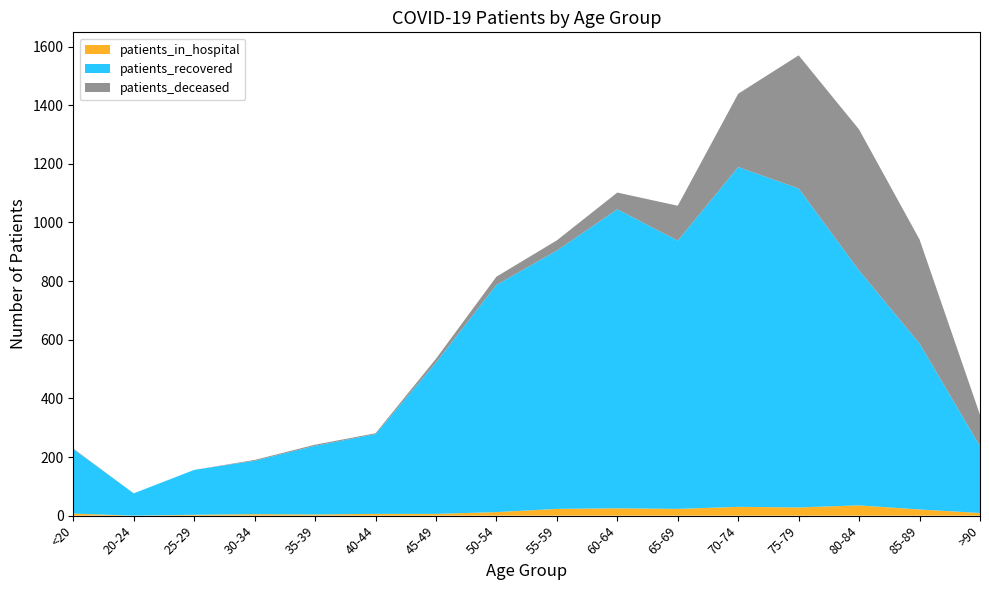

Reading left to right, list all the values displayed in this chart.

patients_in_hospital: <20=7	20-24=0	25-29=3	30-34=5	35-39=4	40-44=6	45-49=6	50-54=12	55-59=23	60-64=25	65-69=23	70-74=30	75-79=28	80-84=35	85-89=21	>90=9
patients_recovered: <20=220	20-24=76	25-29=153	30-34=182	35-39=234	40-44=272	45-49=516	50-54=775	55-59=881	60-64=1020	65-69=915	70-74=1159	75-79=1088	80-84=801	85-89=566	>90=228
patients_deceased: <20=2	20-24=0	25-29=0	30-34=3	35-39=4	40-44=3	45-49=13	50-54=28	55-59=35	60-64=57	65-69=119	70-74=250	75-79=454	80-84=481	85-89=355	>90=107